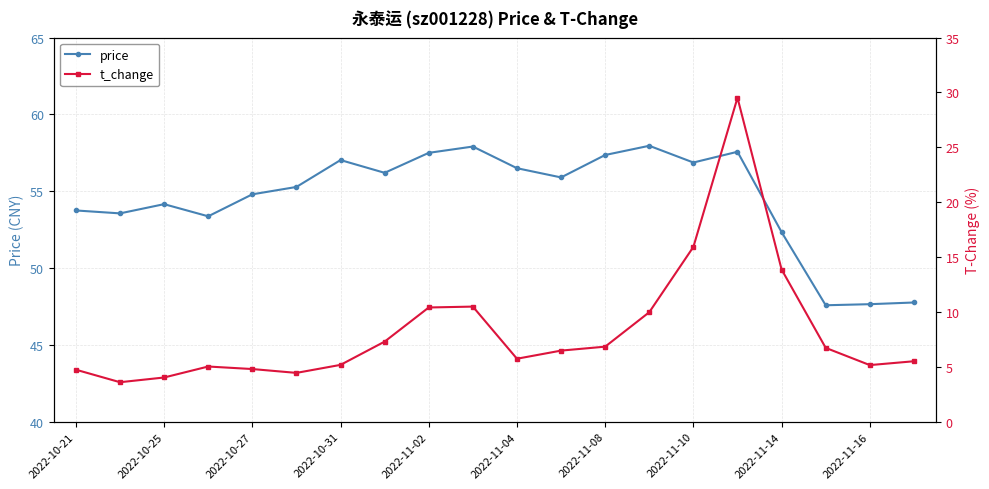

True or false: price has a value of 32.2 at 2022-11-04.

False